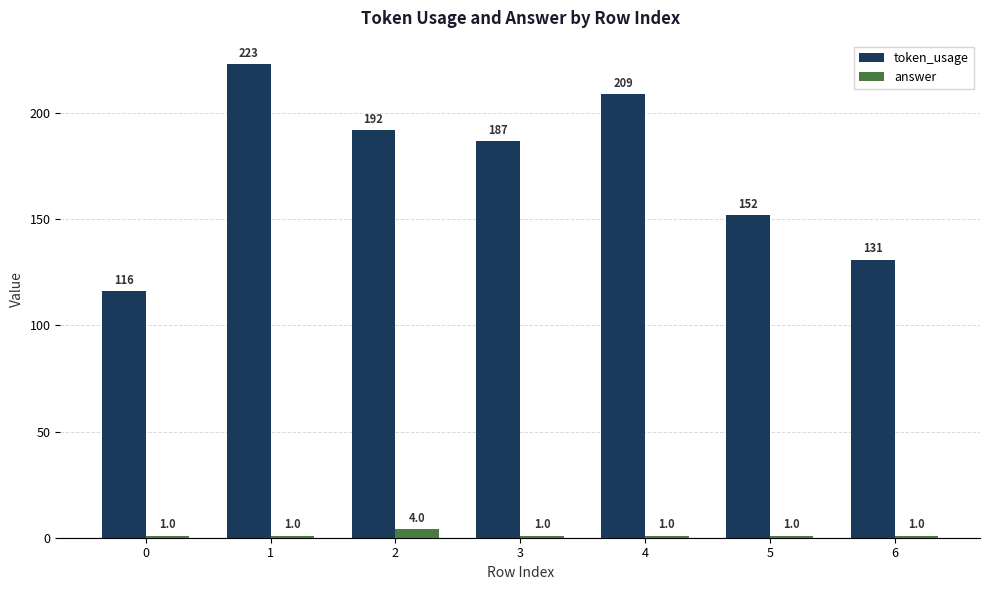

Reading left to right, list all the values displayed in this chart.

token_usage: 0=116	1=223	2=192	3=187	4=209	5=152	6=131
answer: 0=1	1=1	2=4	3=1	4=1	5=1	6=1